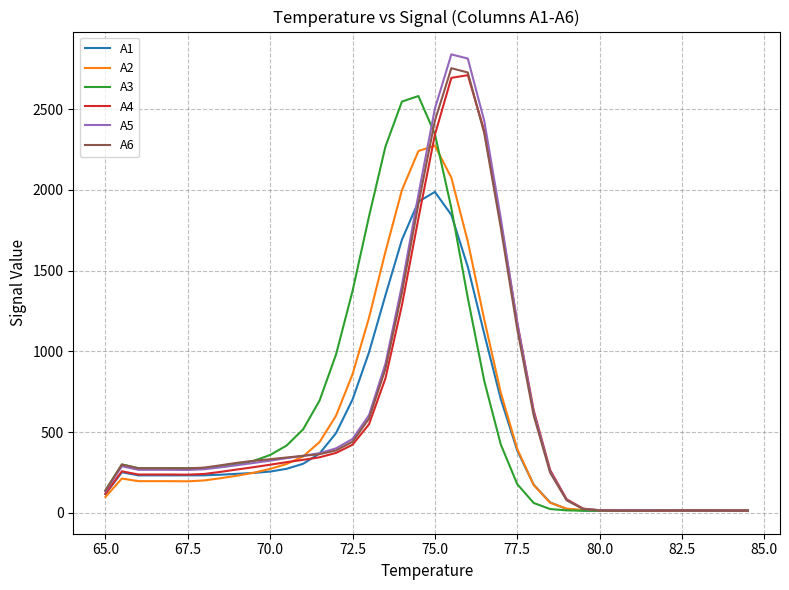

Which series has the widest spread of values?

A5